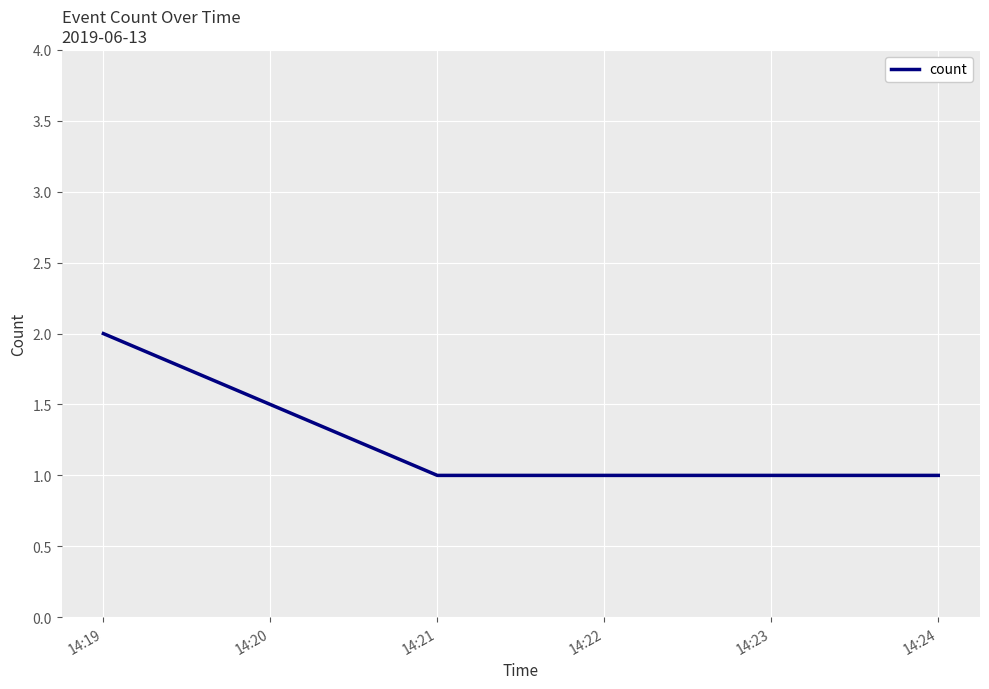

Count the values in the range 1 to 2.

3